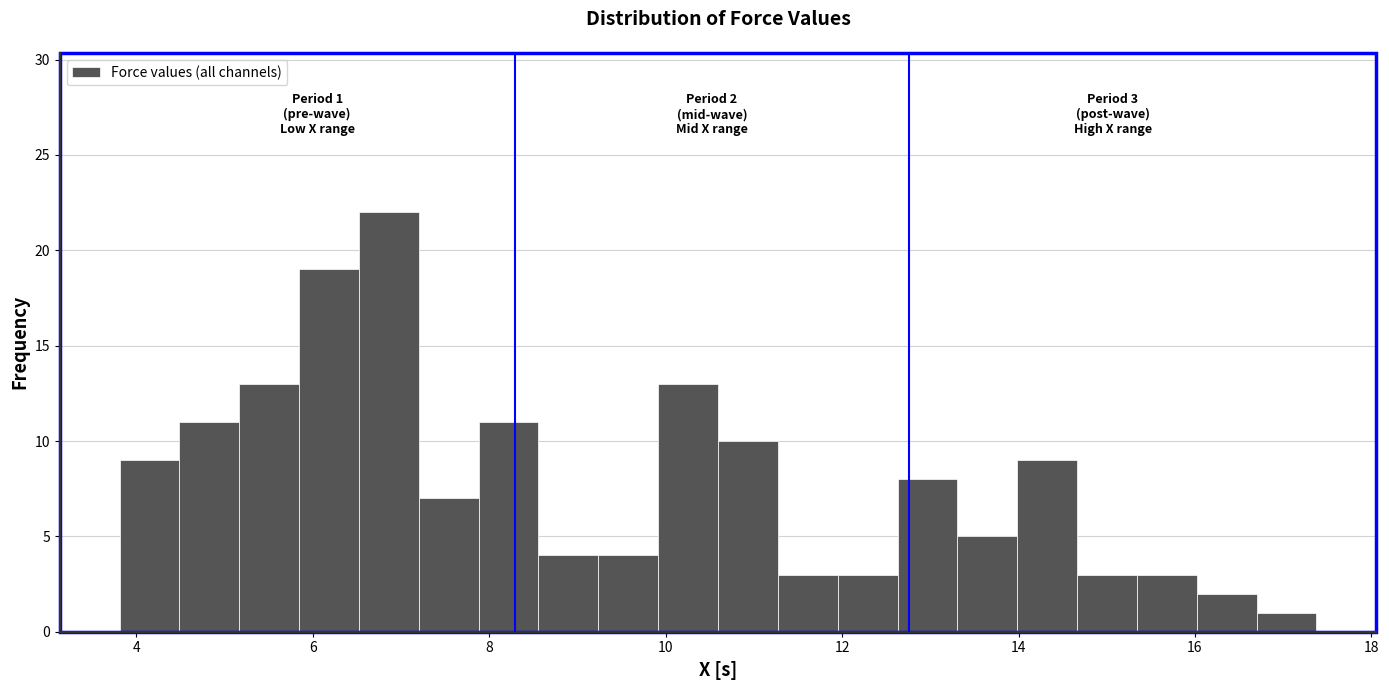

Read against the x-axis, roughly where is the centre of the tallest bar?

6.8